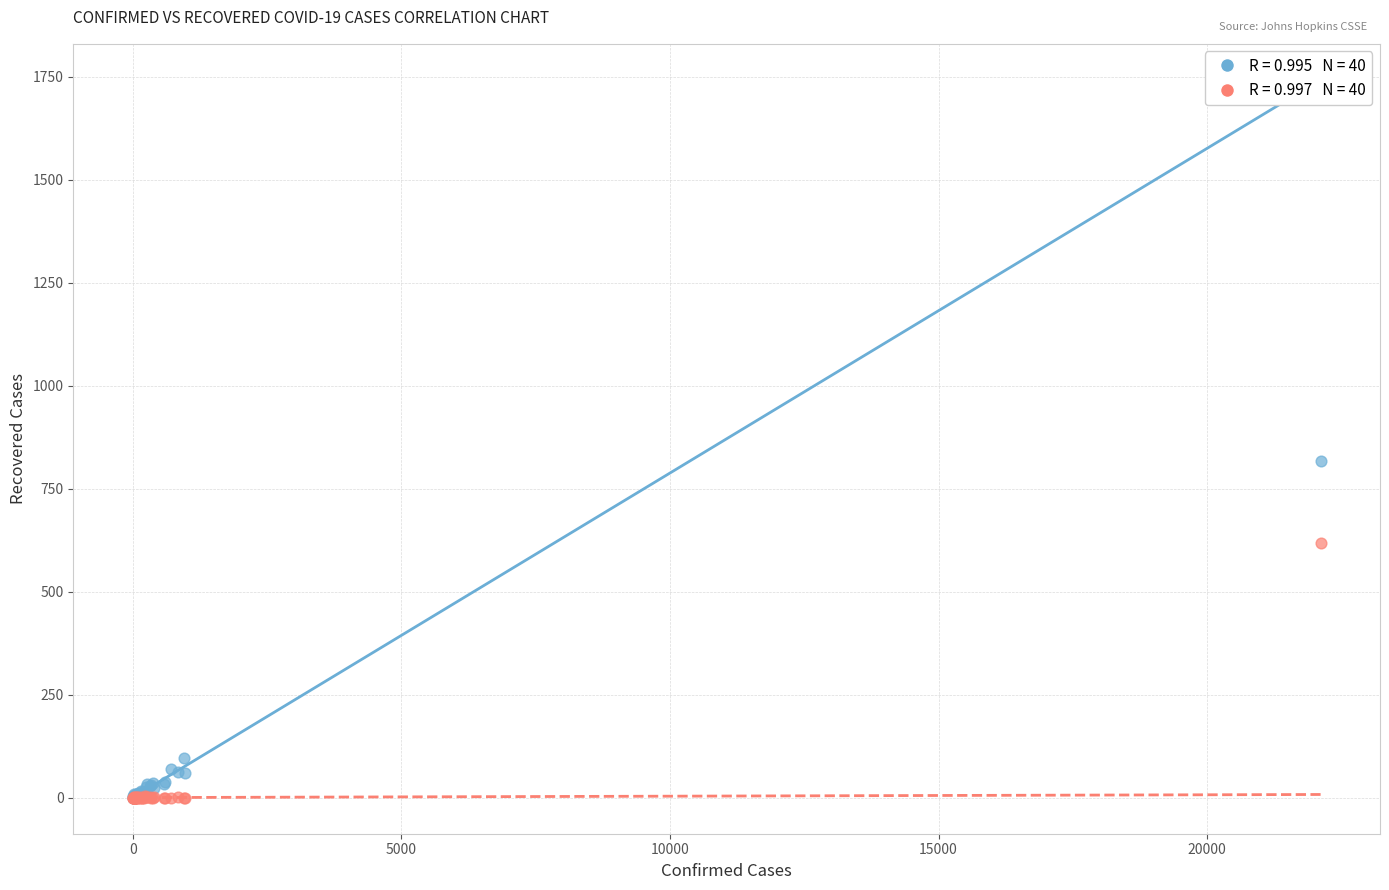

Across all series, what Y value is closest to 408?

618